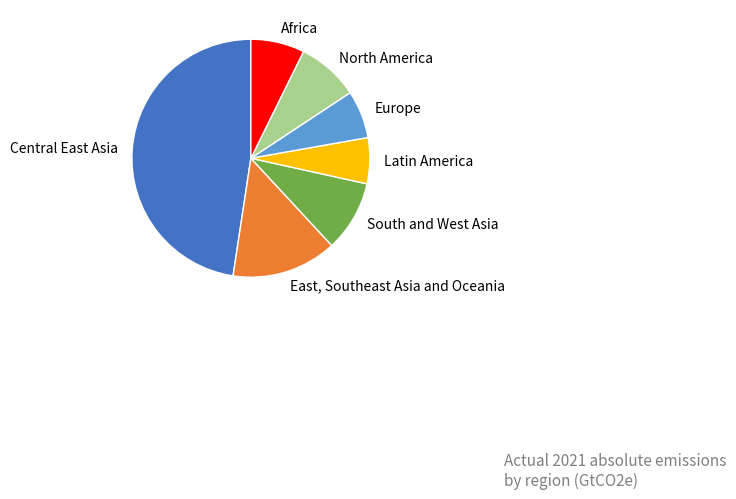

How many slices are in this pie chart?

7